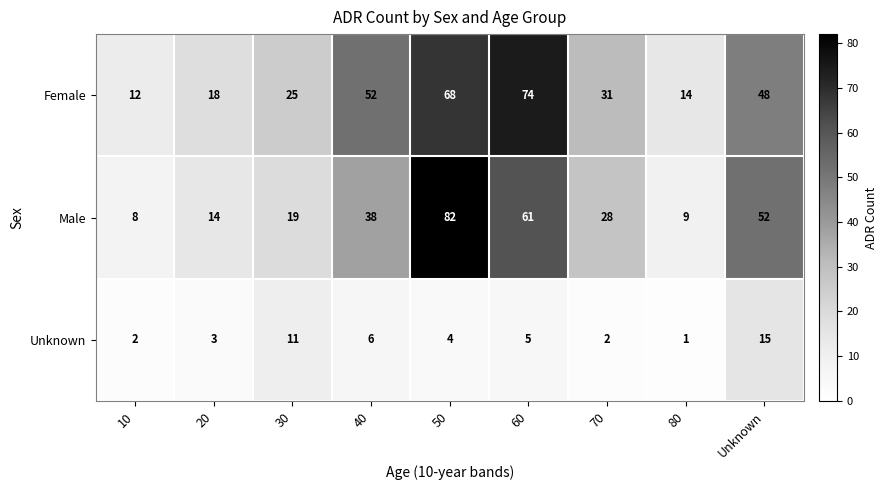

True or false: Unknown has a value of 5 at 60.

True